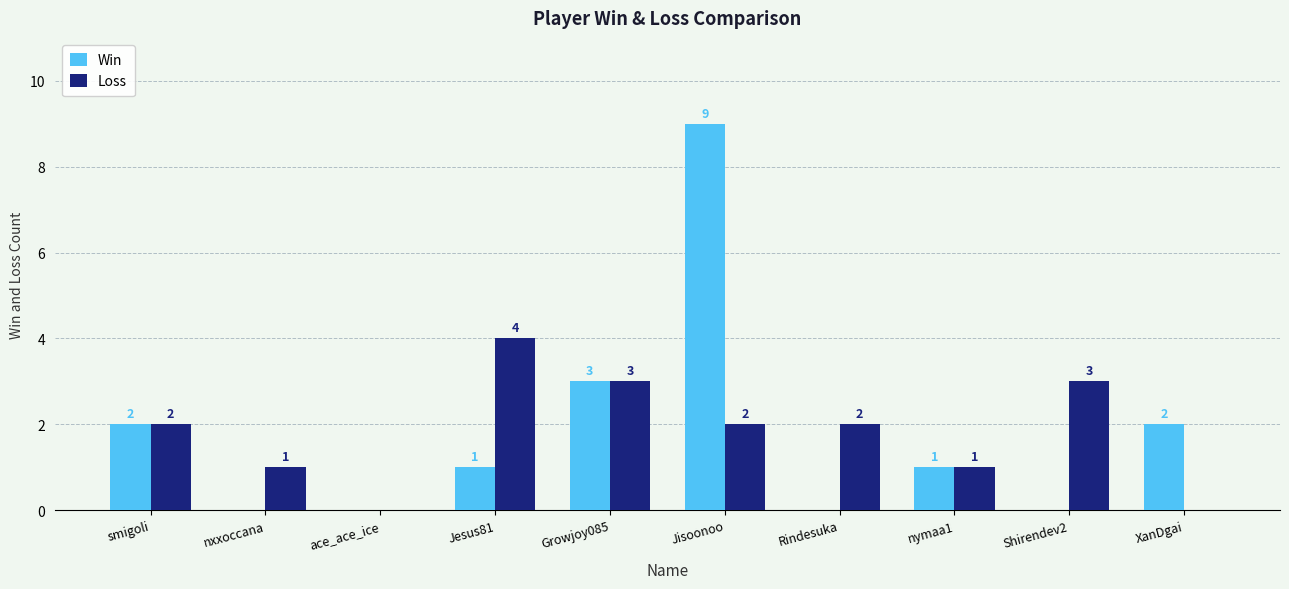

What is the greatest value displayed?

9